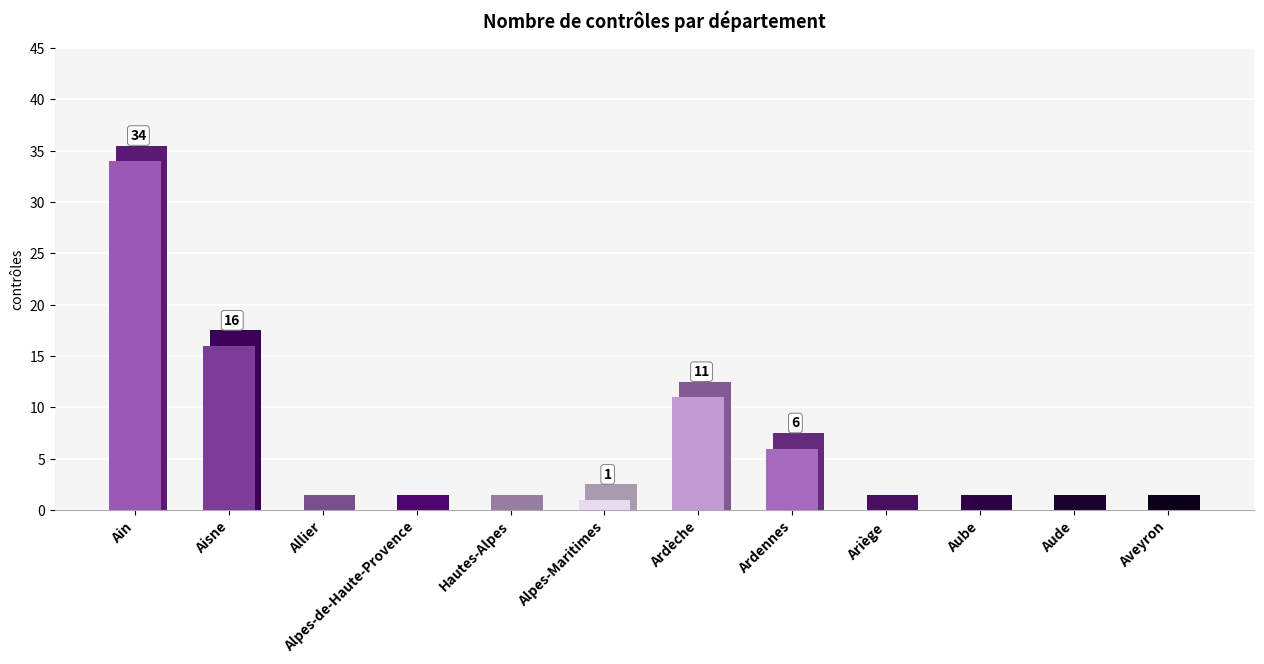

What is the change in value from Aisne to Aude?

-16